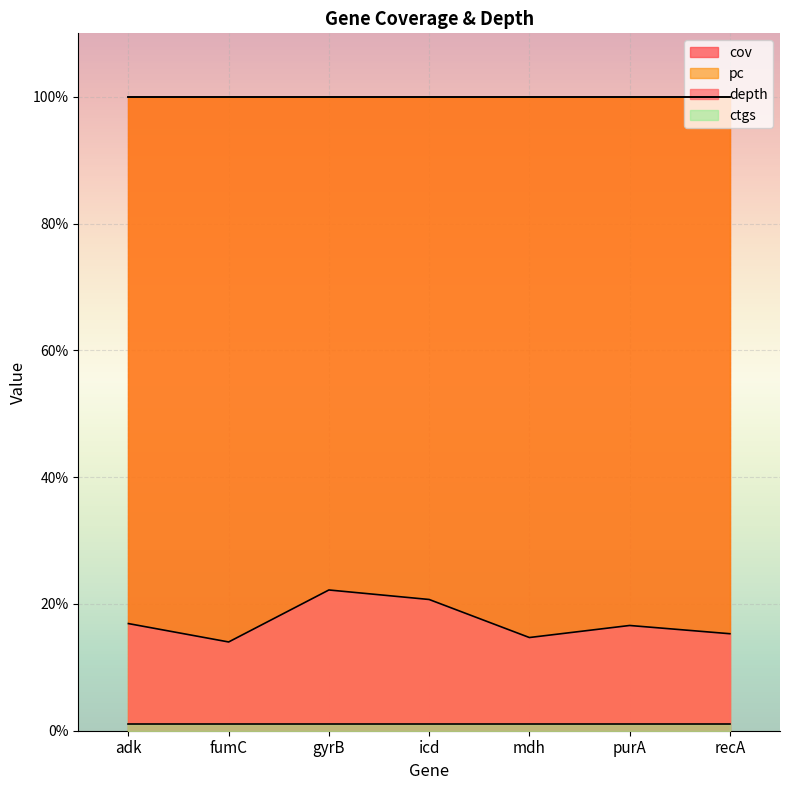

At which category is the sum across all series the highest?

gyrB